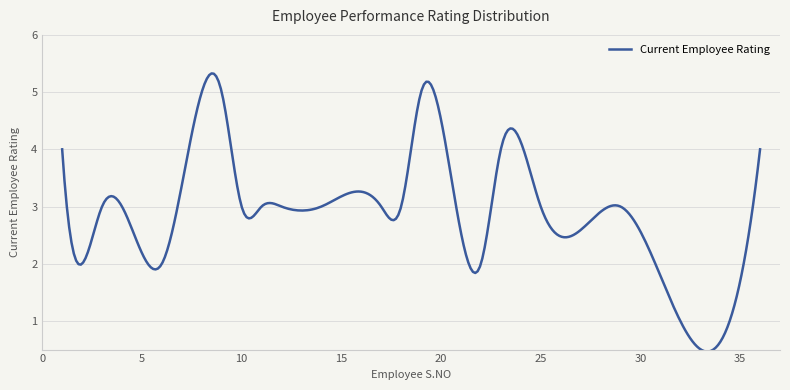

What is the maximum value shown in the chart?

5.3